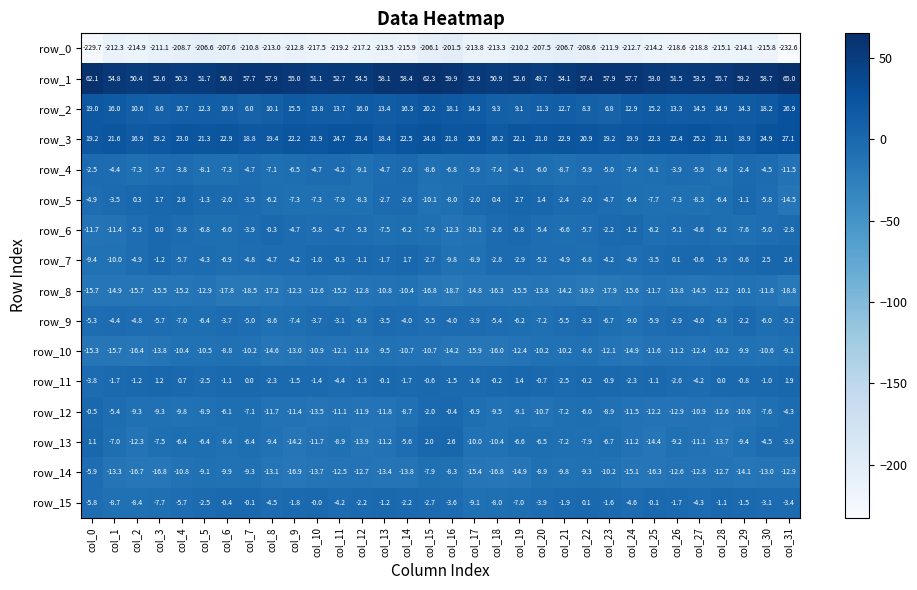

The row_15 series shows -4.0 at col_3. True or false?

False